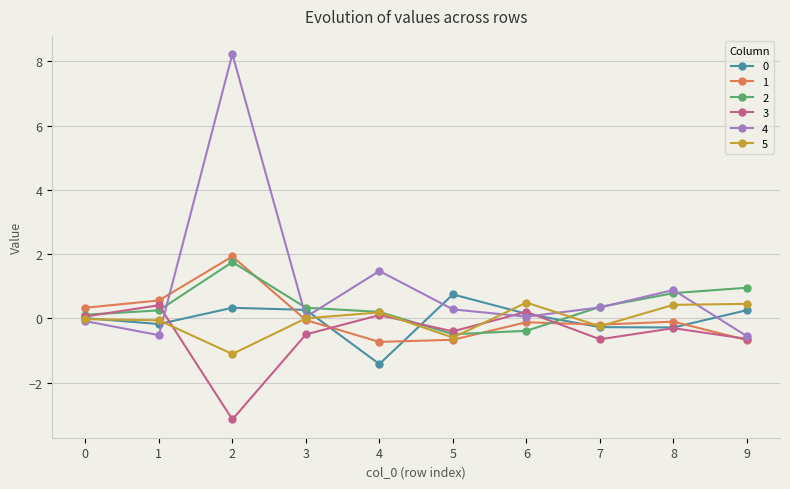

True or false: 4 and 2 cross at least once.

True